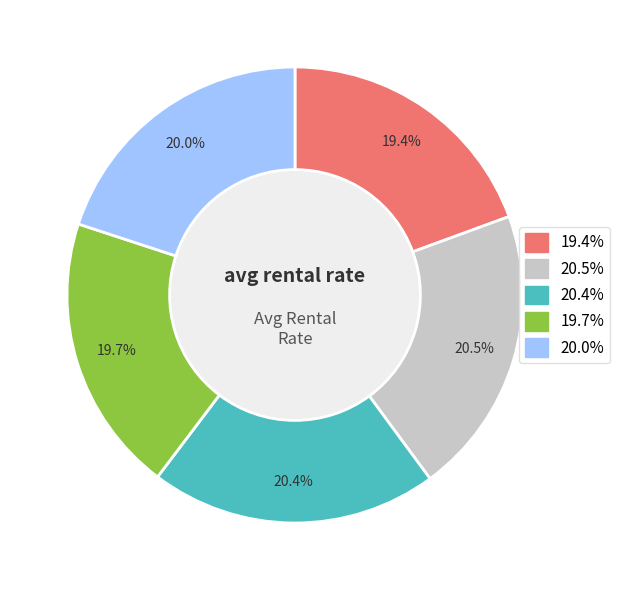

Is there any slice that represents more than half of the pie?

No